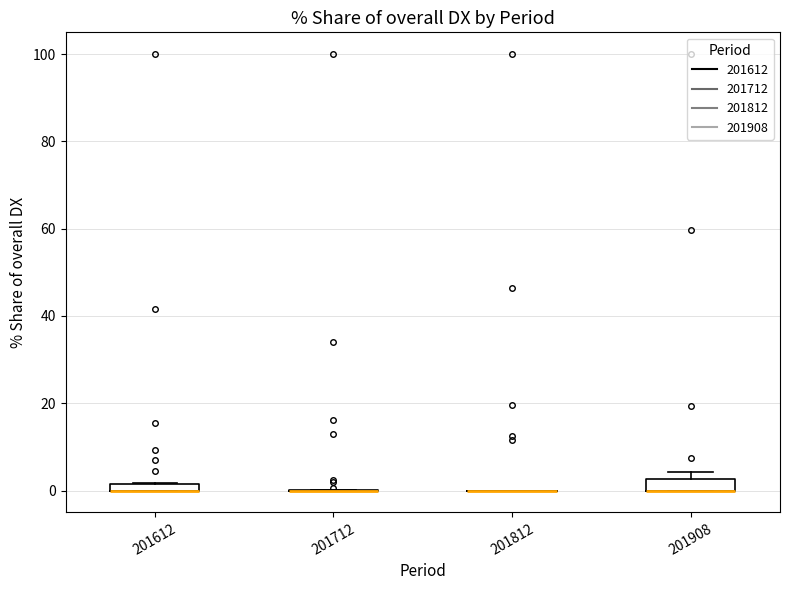

Where is the upper edge of the box at x = 201908 on the y-axis? The values are not printed on the chart, so give them approximately, as read against the axis.

2